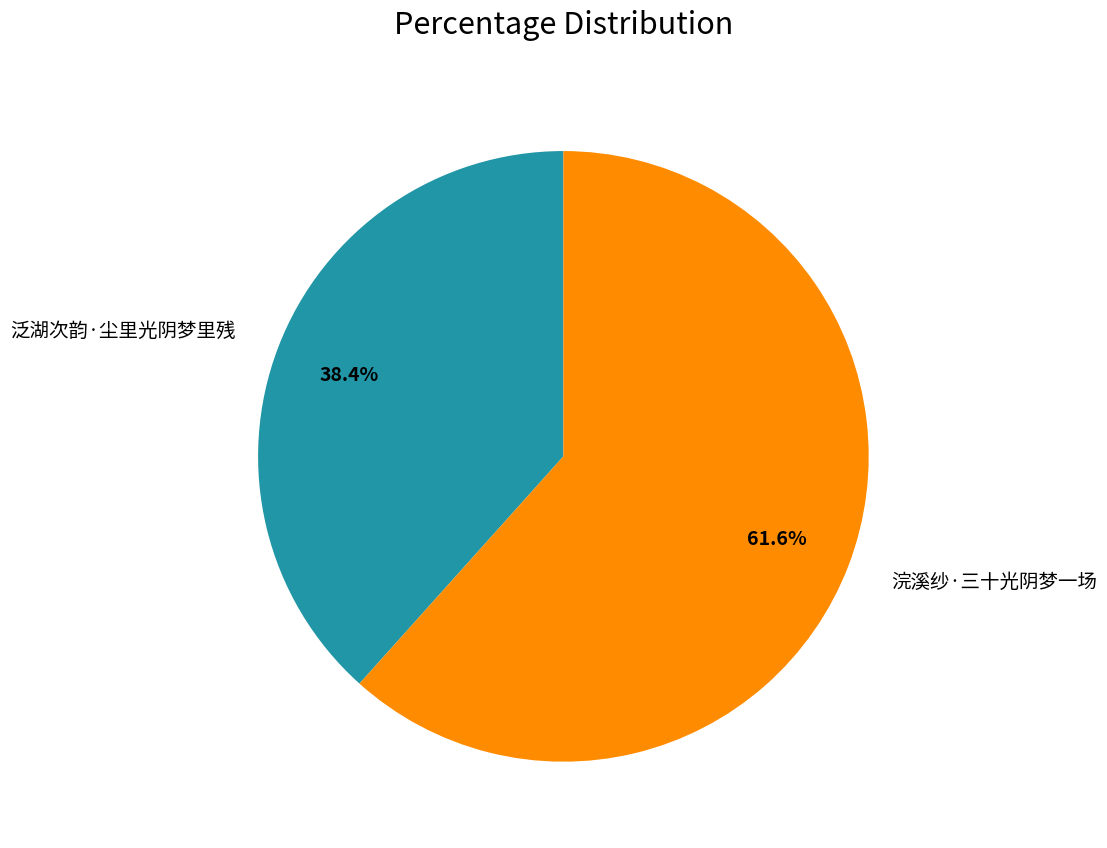

How many segments does this pie chart have?

2